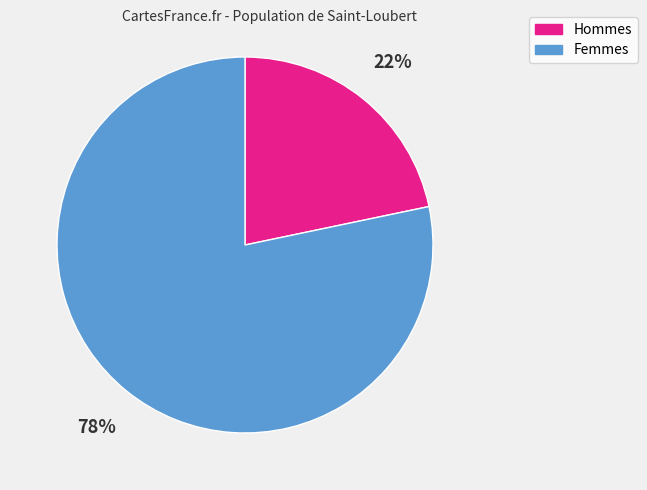

To the nearest percent, what is the combined percentage of Hommes and Femmes?

100%